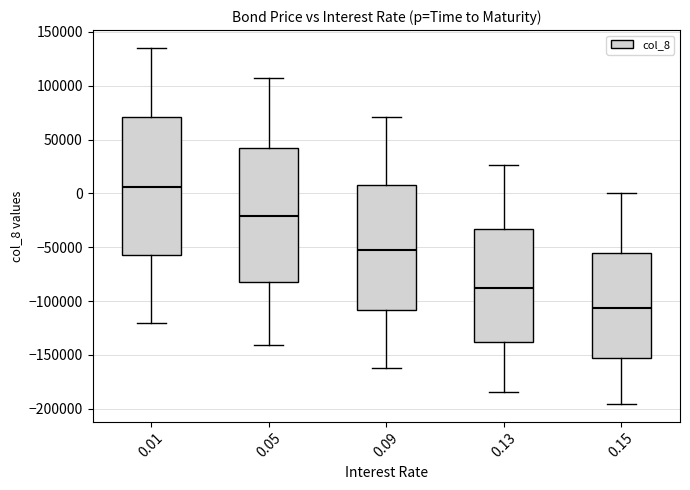

Reading left to right, transcribe this box plot: for each box, give where its median line is, the range the box spans, and where its two whiskers end, as read against the y-axis. The values are not printed on the chart, so give them approximately, as read against the axis.

0.01: median 5000, box -55000 to 70000, whiskers -120000 to 135000
0.05: median -20000, box -80000 to 40000, whiskers -140000 to 105000
0.09: median -50000, box -110000 to 10000, whiskers -160000 to 70000
0.13: median -90000, box -140000 to -35000, whiskers -185000 to 25000
0.15: median -105000, box -155000 to -55000, whiskers -195000 to 0